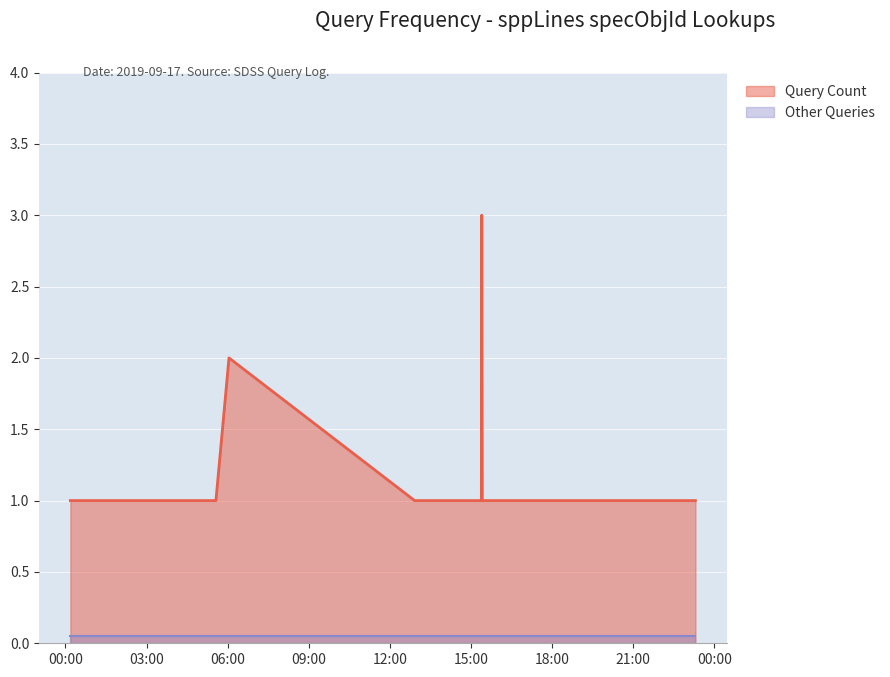

How many lines are shown in the chart?

2